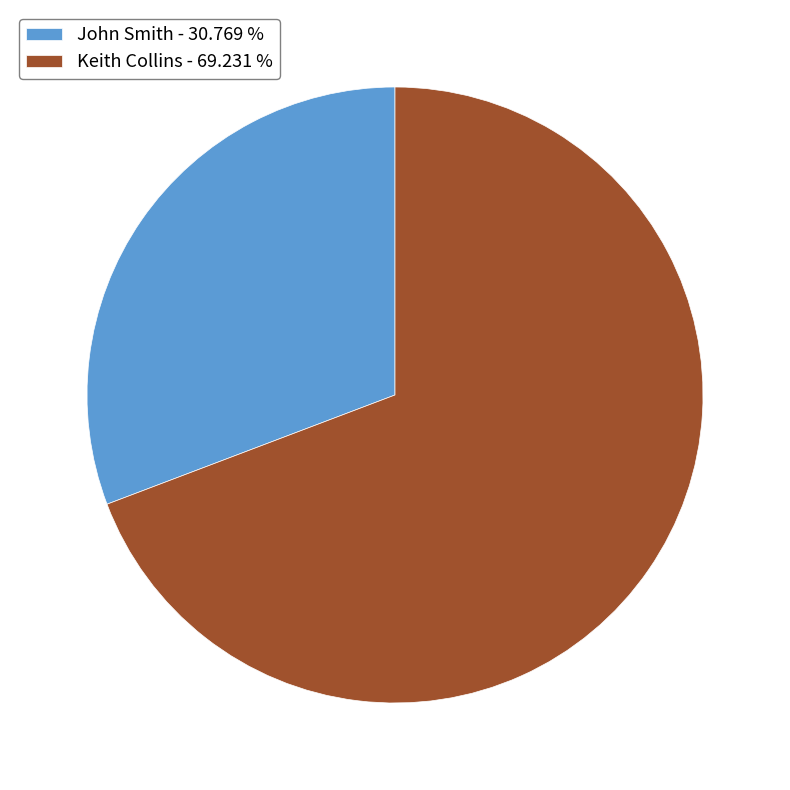

Do John Smith - 30.769 % and Keith Collins - 69.231 % together represent more than half of the pie?

Yes